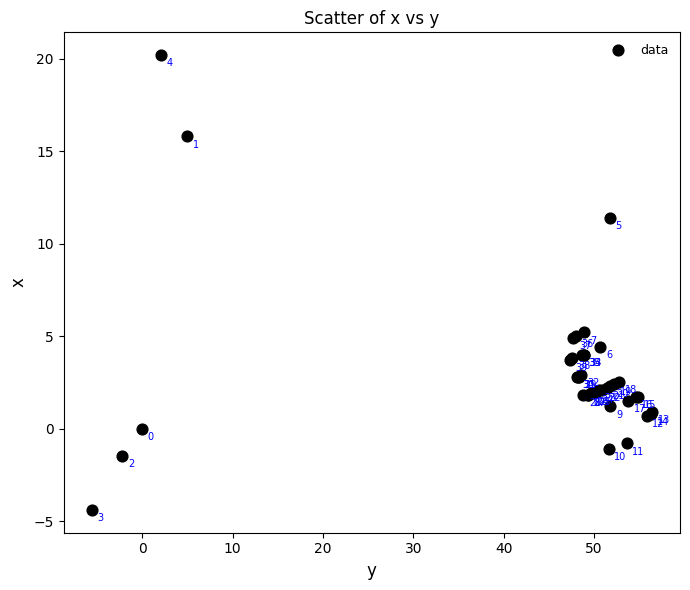

What Y value in the scatter plot is closest to 7?

5.2